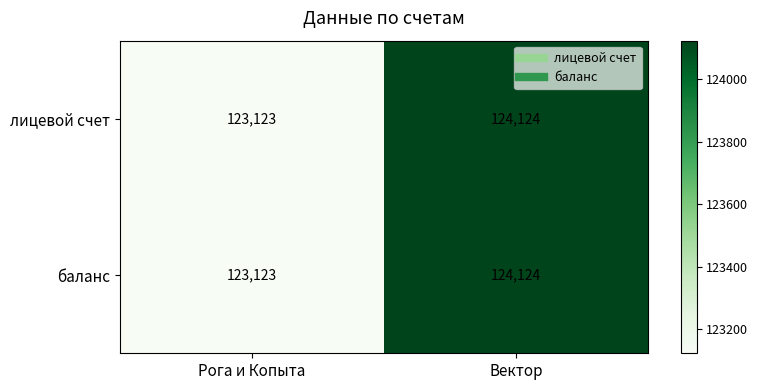

What is the minimum value shown in the chart?

123123